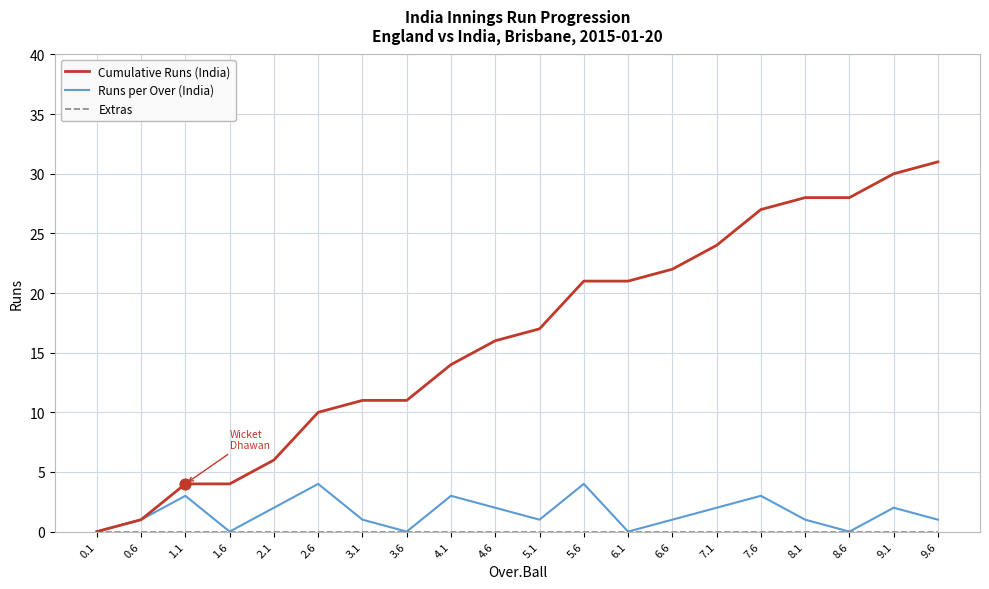

Between 0.6 and 7.6, which series saw the biggest shift?

Cumulative Runs (India)